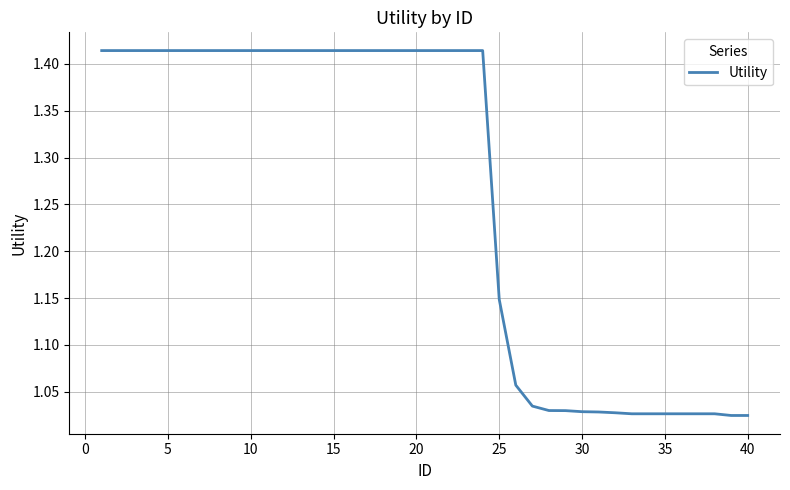

What is the difference between the maximum and minimum values?

0.4